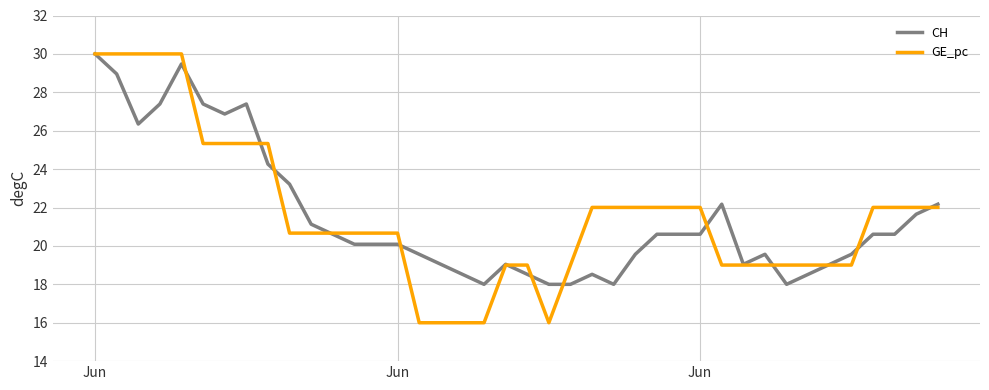

Which series has the largest range (max minus min)?

GE_pc